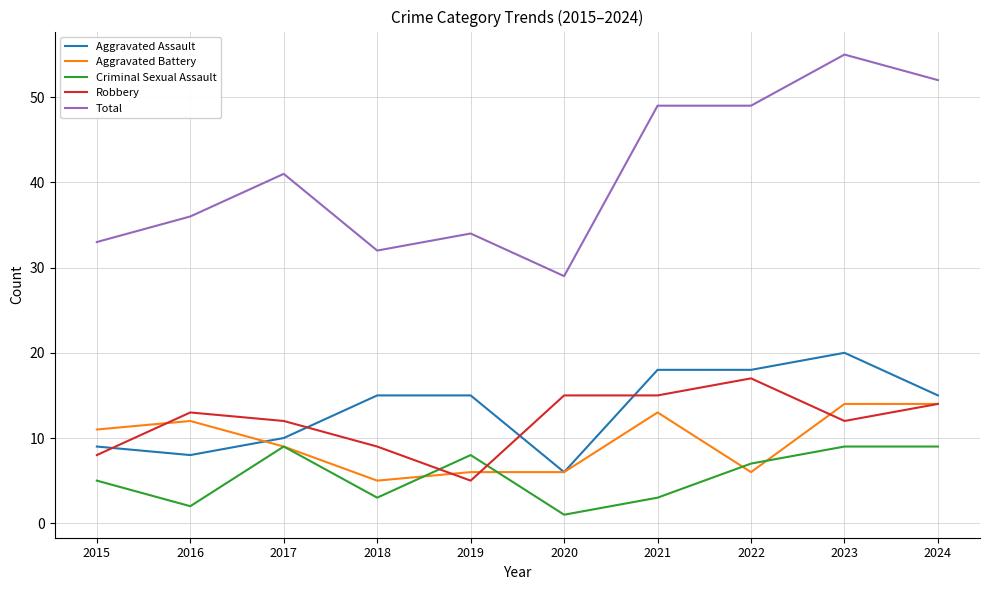

List the series in order of their peak value, highest first.

Total, Aggravated Assault, Robbery, Aggravated Battery, Criminal Sexual Assault